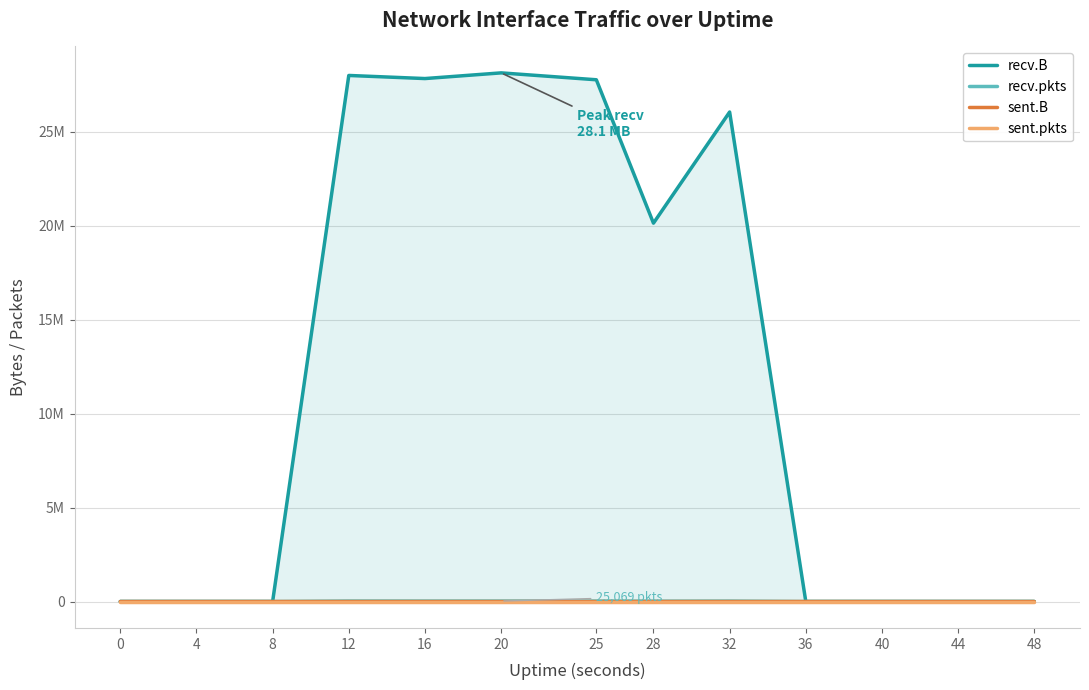

At which category is the sum across all series the highest?

20